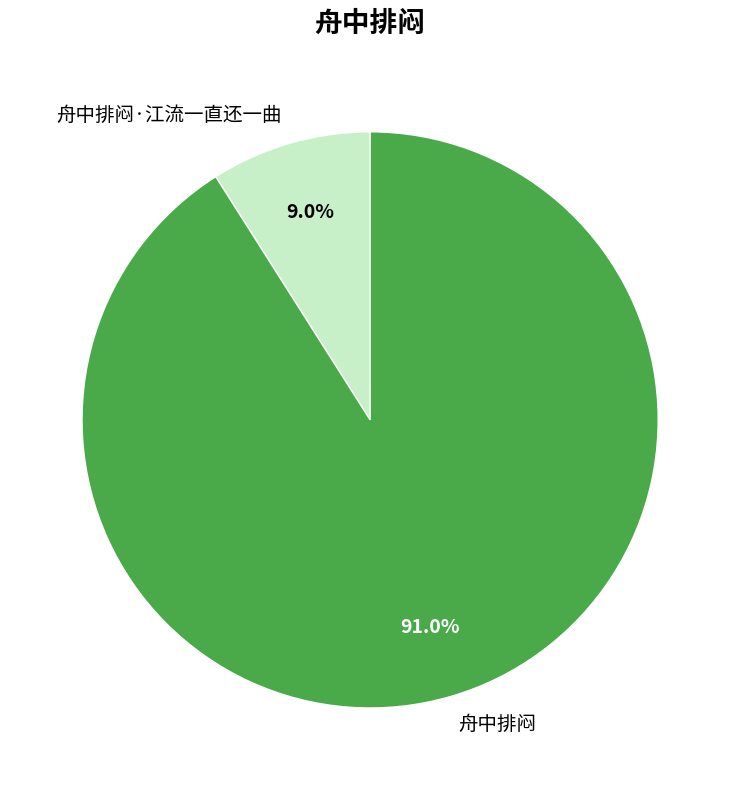

Count the number of slices in the pie.

2